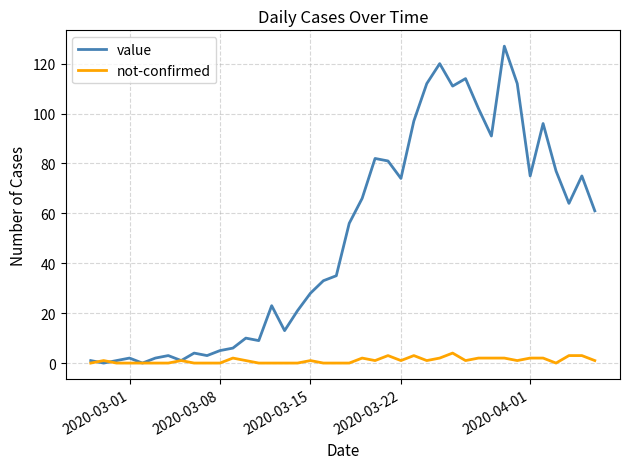

Which series has the largest total across all categories?

value